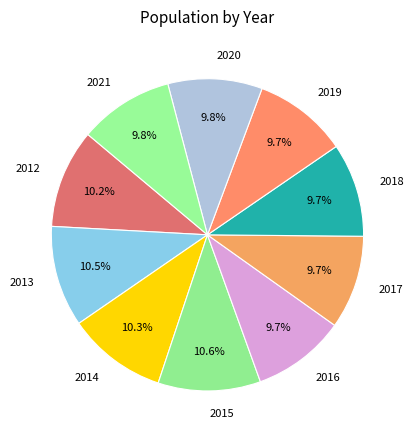

What is the ratio of the value at 2021 to the value at 2017?

1.0